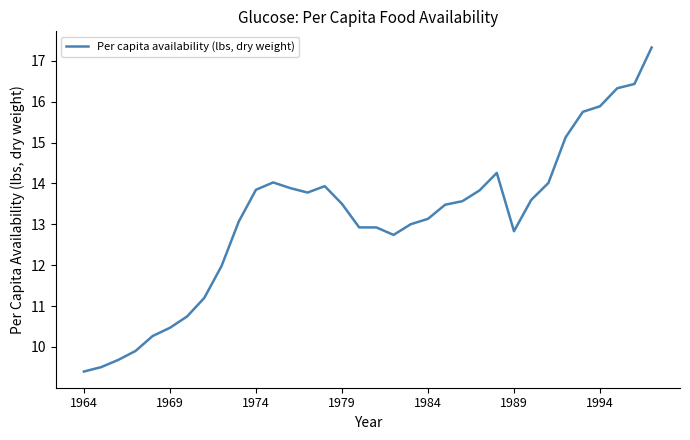

What is the difference between the maximum and minimum values?

7.9